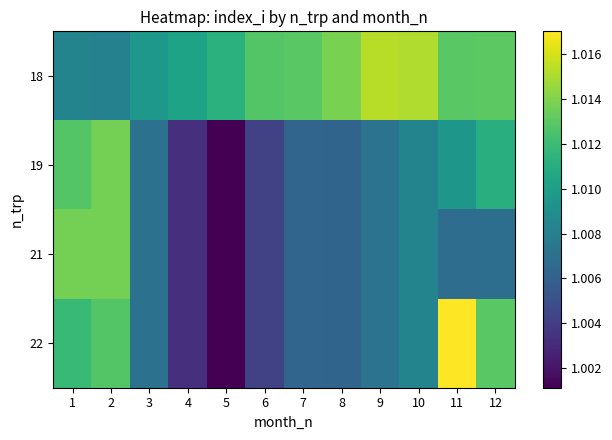

Rank the series by their maximum value, from highest to lowest.

22, 18, 19, 21